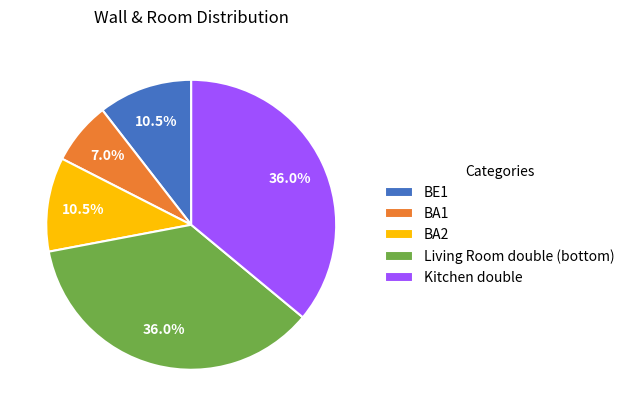

To the nearest percent, what is the difference between the largest and smallest slice percentages?

29%